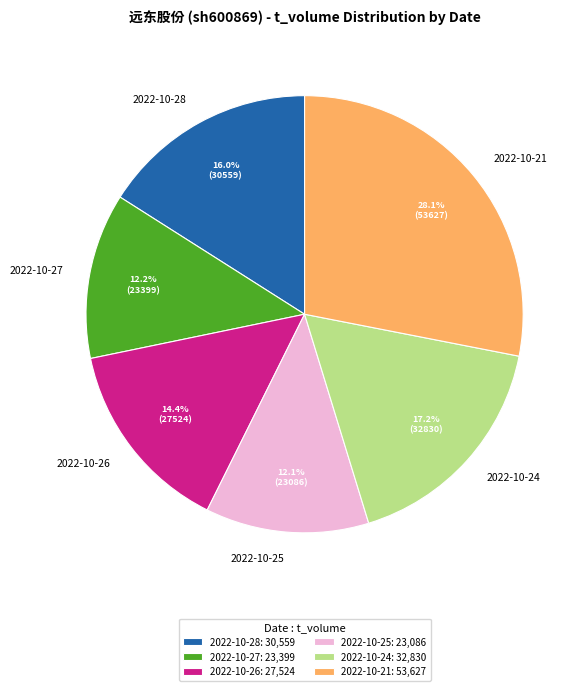

Does any single category account for the majority?

No